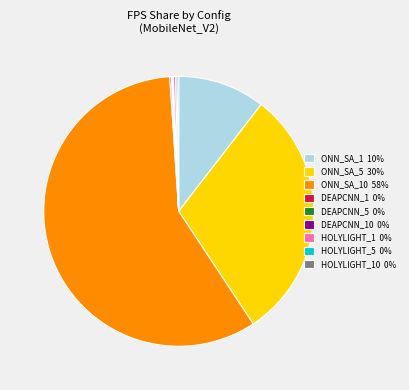

Combined, do ONN_SA_5 30% and ONN_SA_1 10% account for over 50%?

No